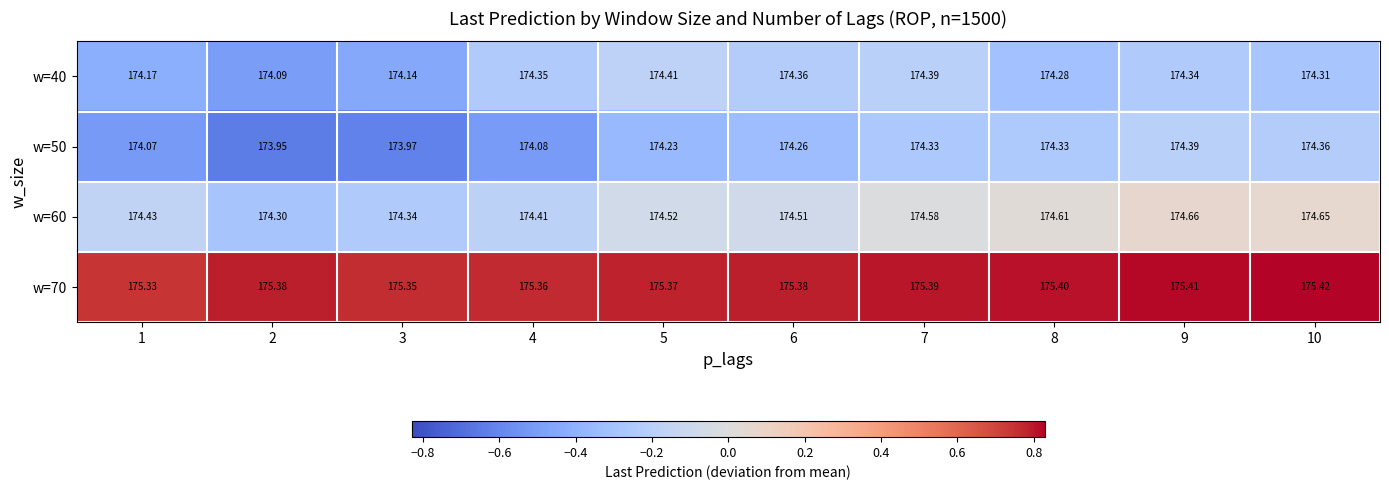

Is the value of w=70 at 6 greater than the value of w=60 at 4?

Yes